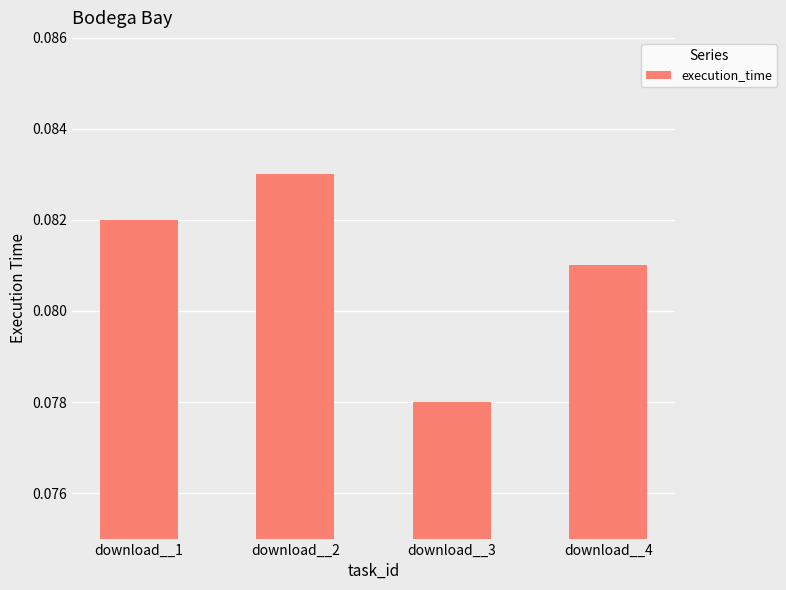

How many values are between 0 and 1?

4